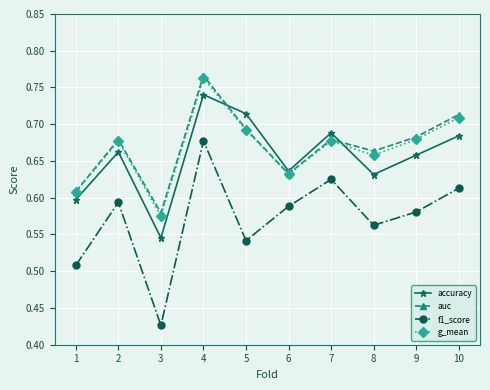

Rank the categories by accuracy value from highest to lowest.

4, 5, 7, 10, 2, 9, 6, 8, 1, 3